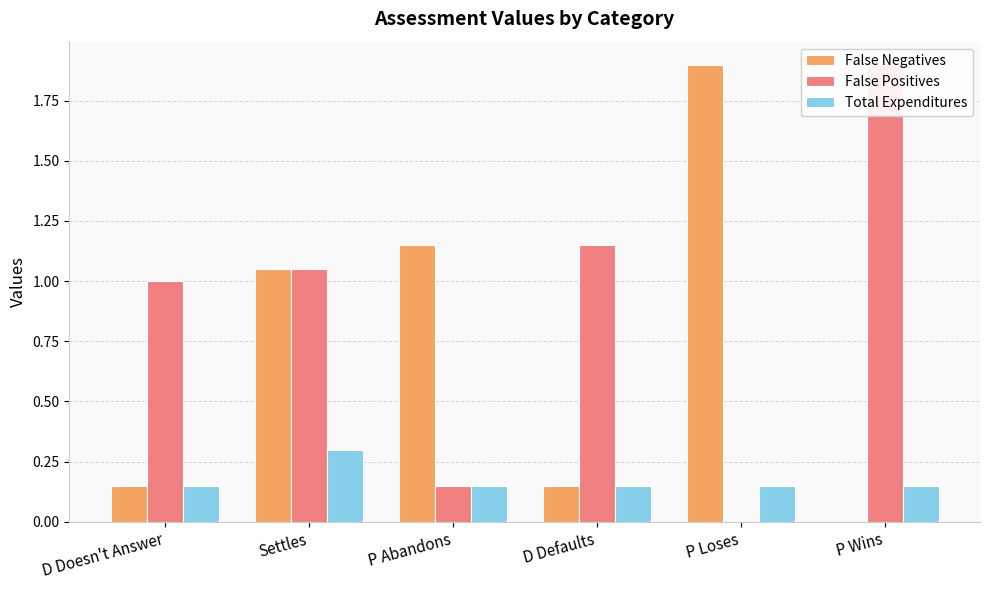

At P Loses, list the series in order from smallest to largest.

False Positives, Total Expenditures, False Negatives